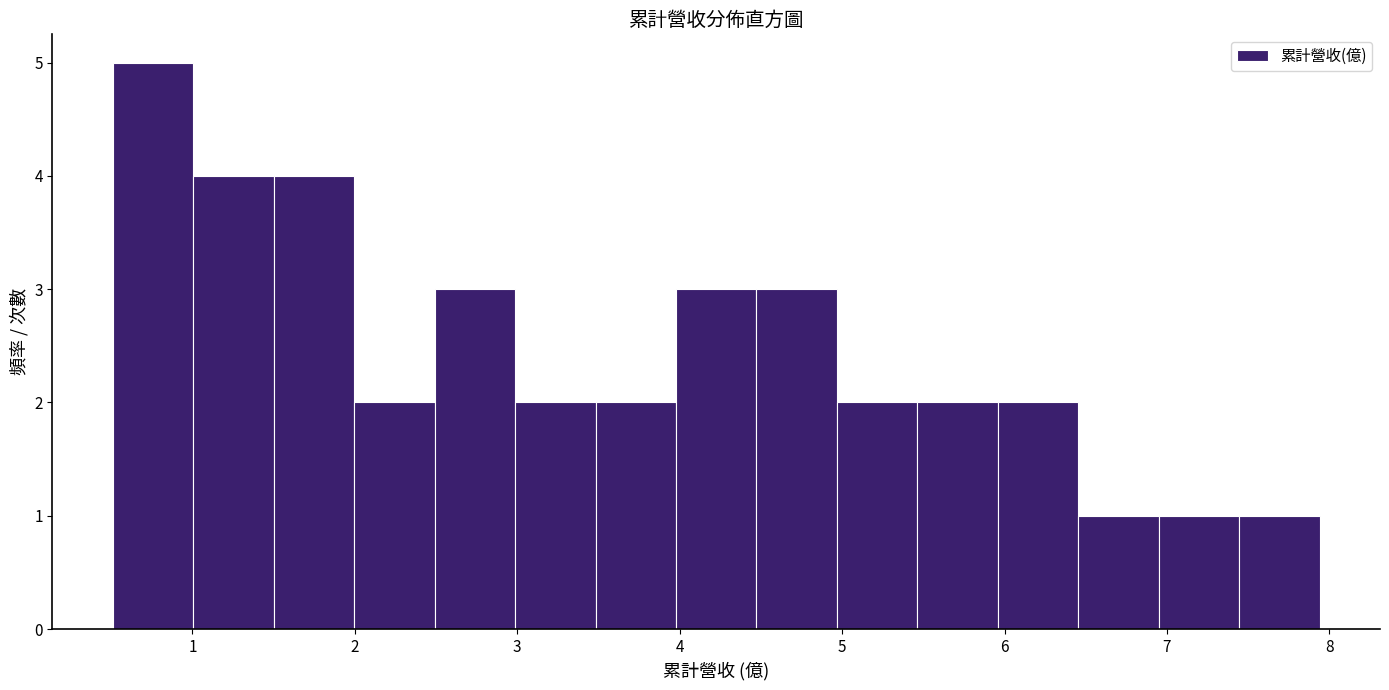

Reading left to right, transcribe this chart: for each bar, give the range it covers on the x-axis and its height. Neither the bar edges nor the heights are printed on the chart, so give them approximately, as read against the axes.

0.5 to 1.0: 5
1.0 to 1.5: 4
1.5 to 2.0: 4
2.0 to 2.5: 2
2.5 to 3.0: 3
3.0 to 3.5: 2
3.5 to 4.0: 2
4.0 to 4.5: 3
4.5 to 5.0: 3
5.0 to 5.5: 2
5.5 to 6.0: 2
6.0 to 6.5: 2
6.5 to 6.9: 1
6.9 to 7.4: 1
7.4 to 7.9: 1